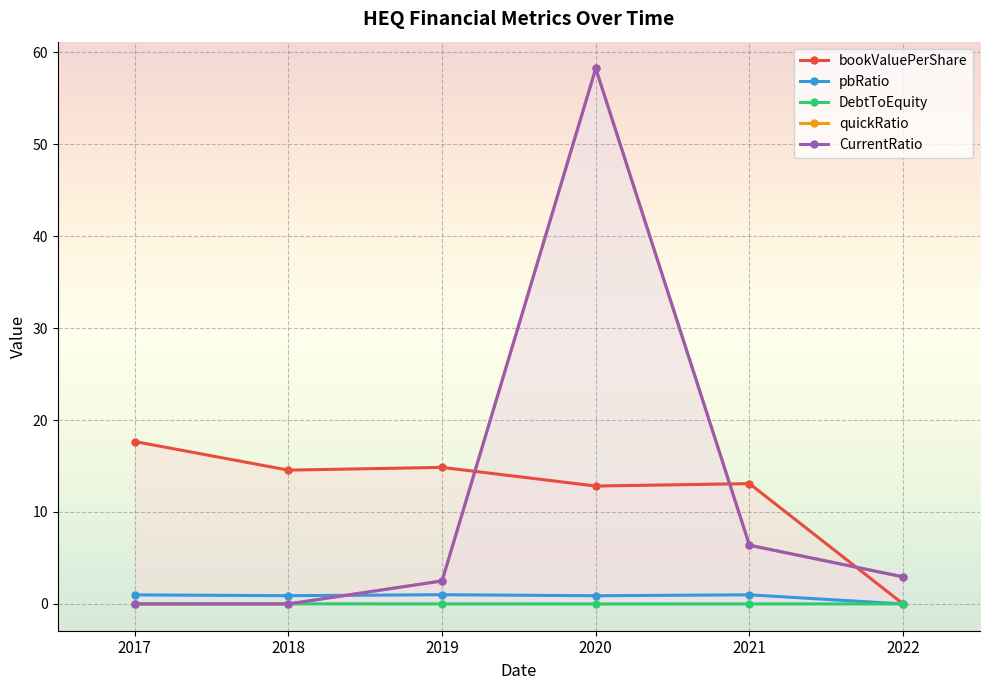

The value of CurrentRatio at 2019 is 2.5. True or false?

True